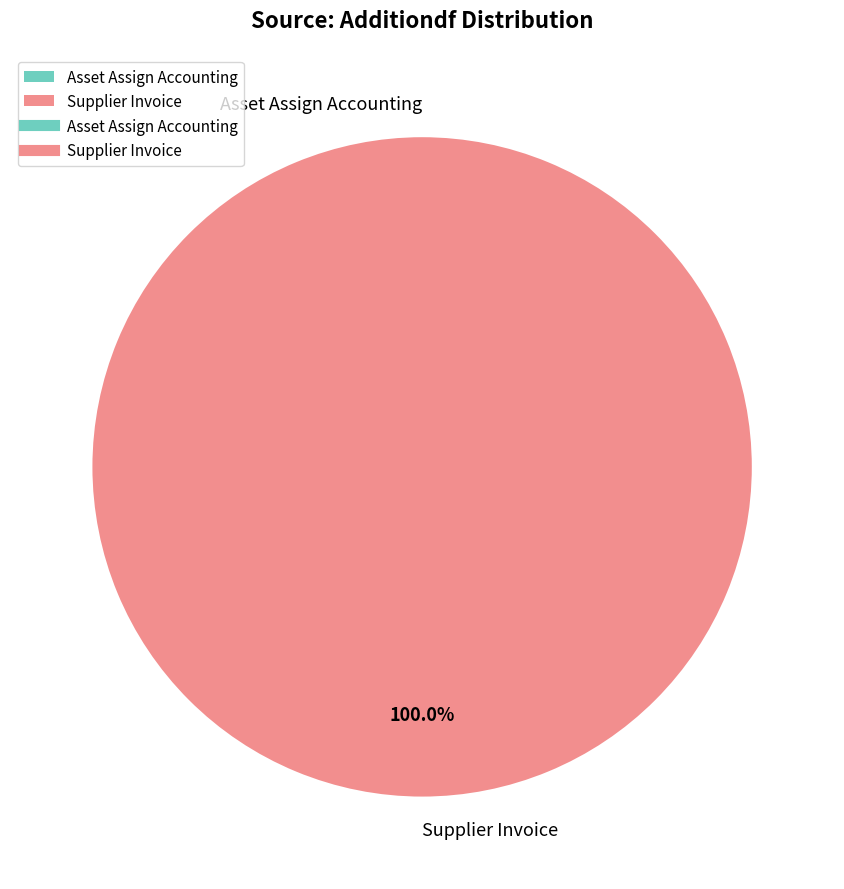

To the nearest percent, what is the average slice percentage?

50%